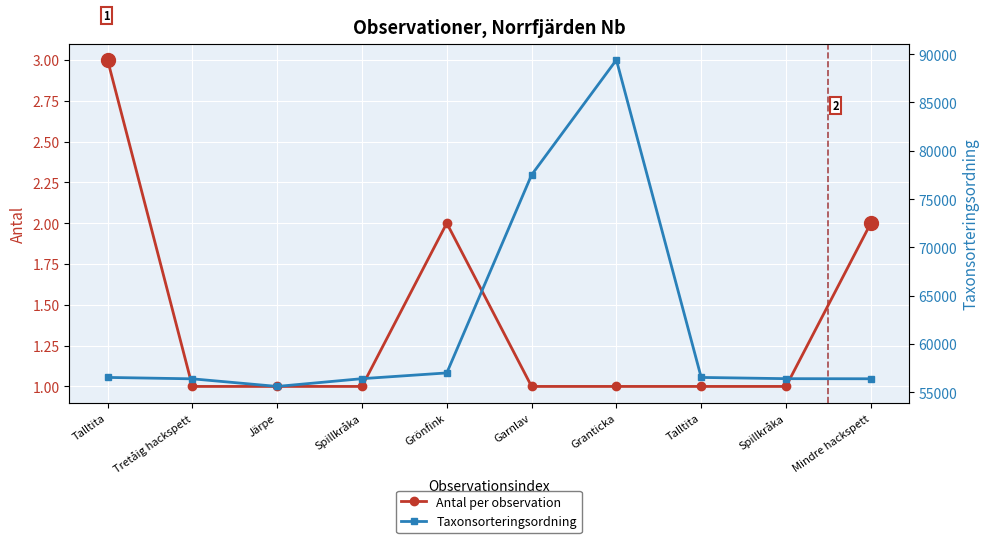

What is the total value across all series at Spillkråka?

56412